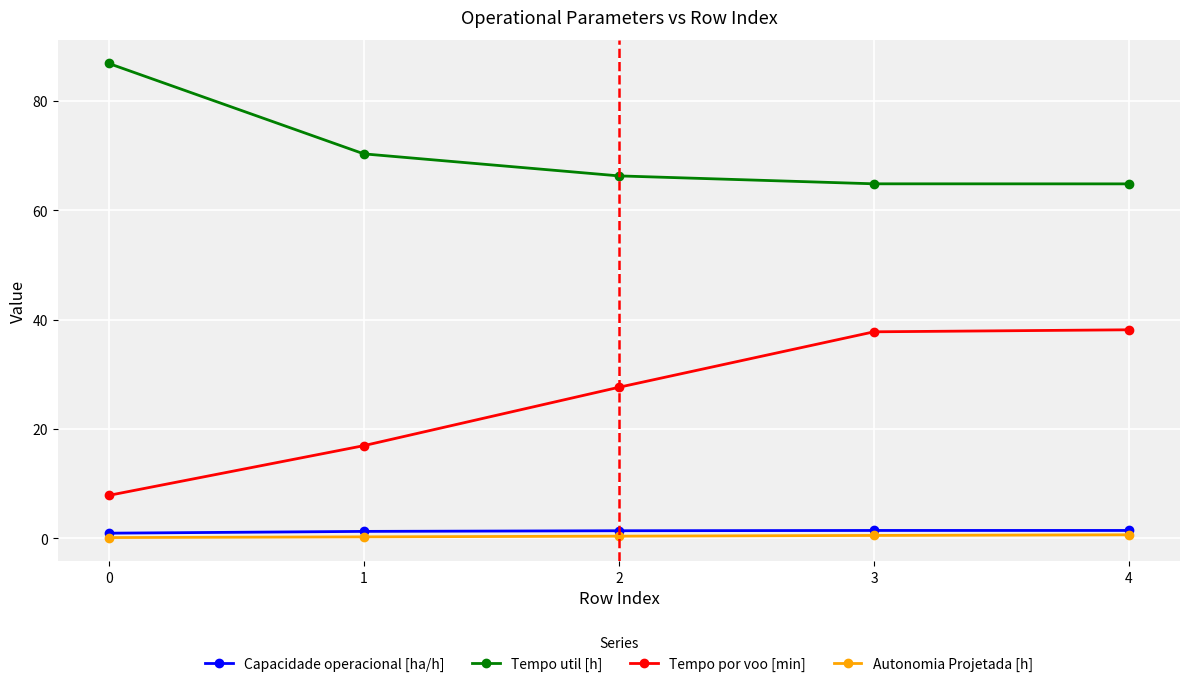

Which series has the largest total across all categories?

Tempo util [h]